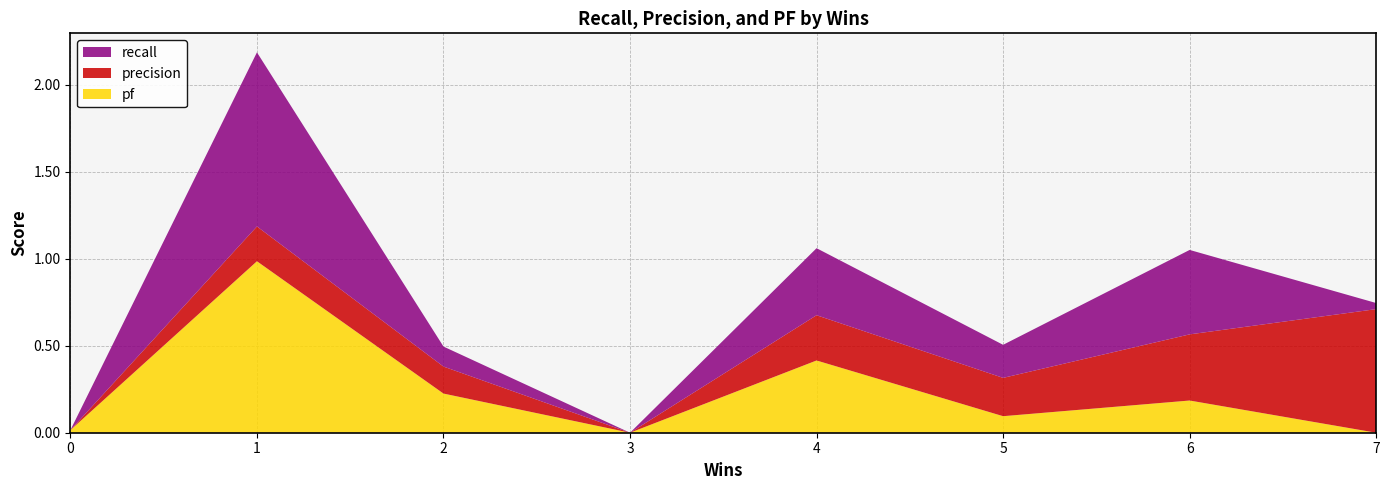

Reading left to right, extract all data points from this chart.

recall: 0.0	1.0	0.1	0.0	0.4	0.2	0.5	0.0
precision: 0.0	0.2	0.2	0.0	0.3	0.2	0.4	0.7
pf: 0.0	1.0	0.2	0.0	0.4	0.1	0.2	0.0